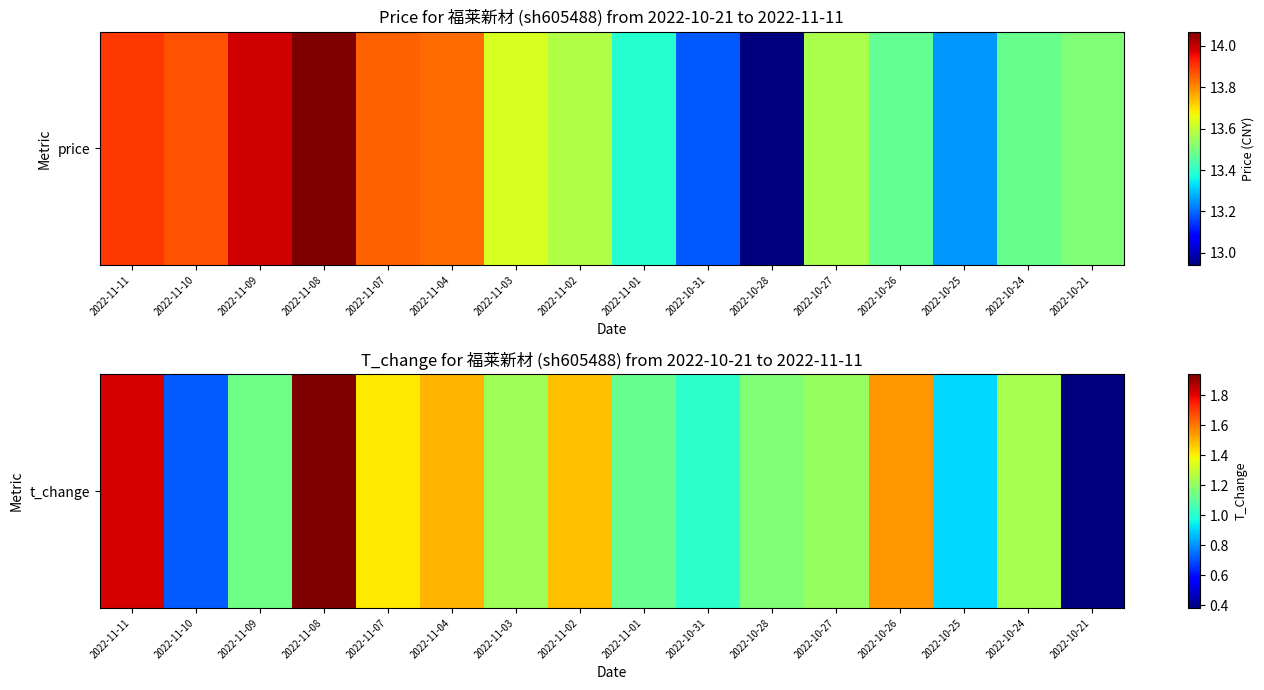

What is the change in value from 2022-11-11 to 2022-11-09?

-0.7